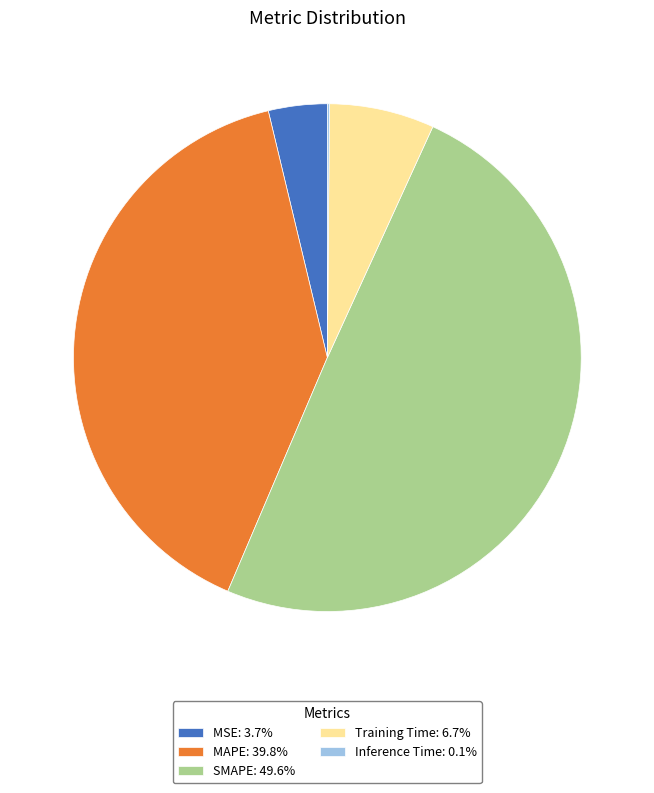

Which category has the biggest portion of the pie?

SMAPE